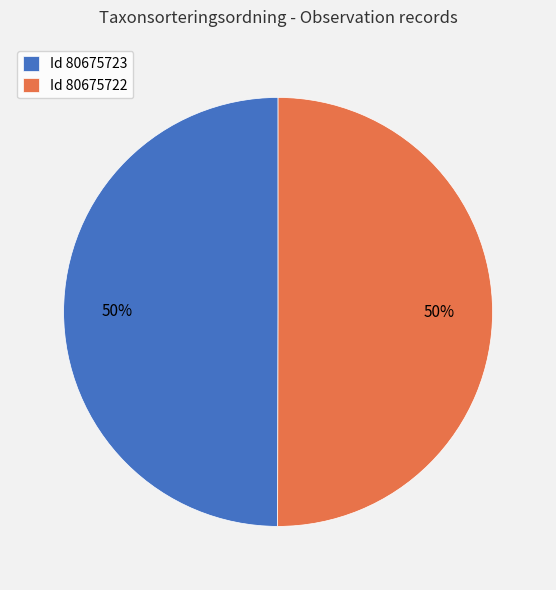

The Id 80675722 slice represents 50% of the pie. True or false?

True